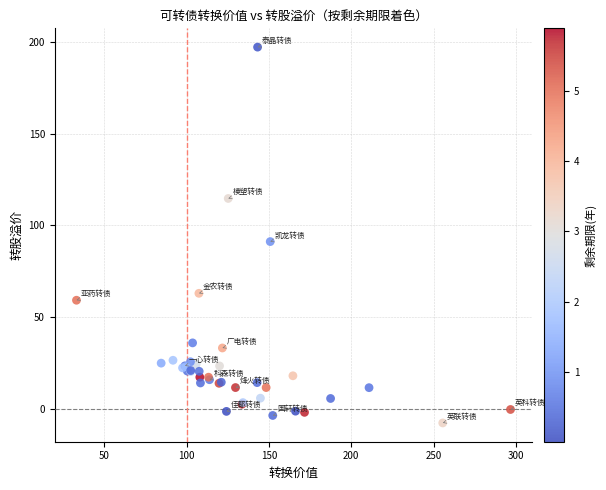

What Y value in the scatter plot is closest to 94?

91.2